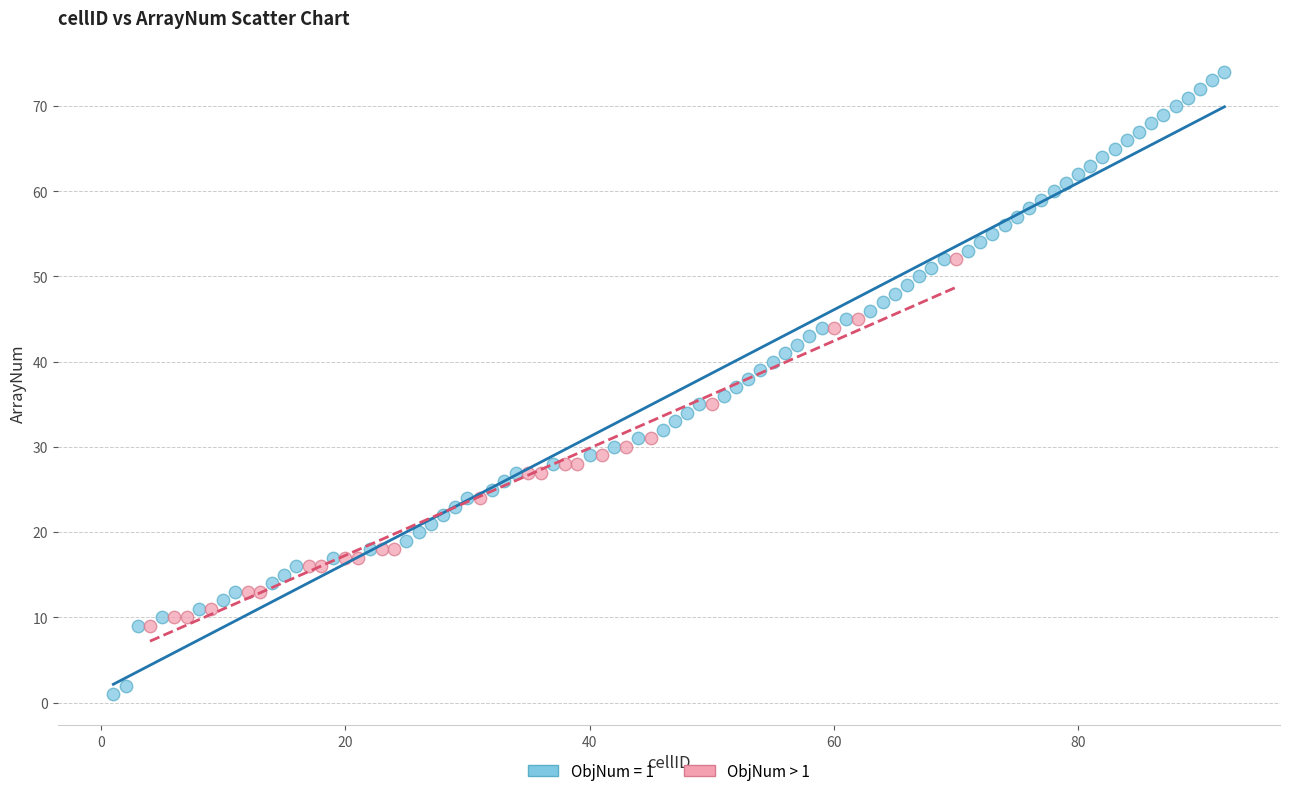

Which series reaches the maximum Y coordinate?

ObjNum = 1